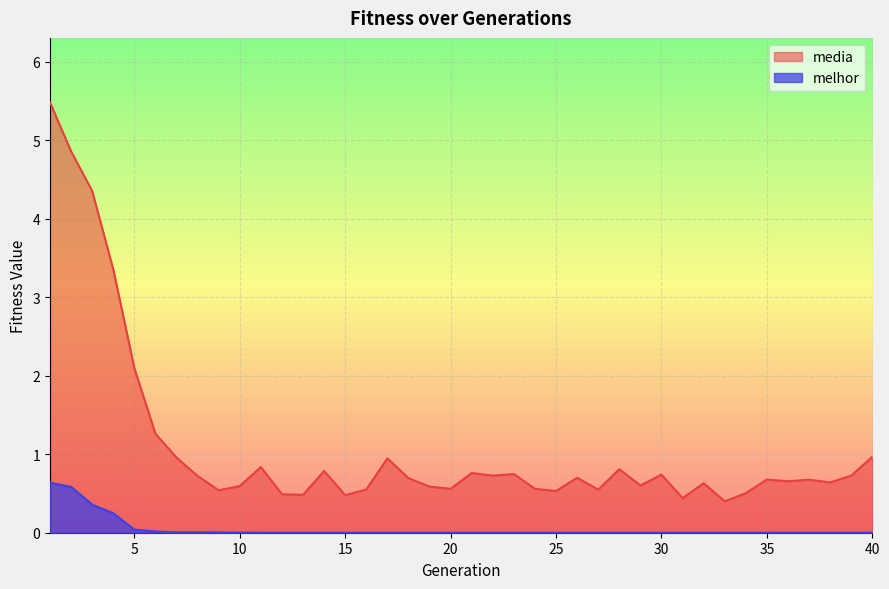

Which series has the largest total across all categories?

media